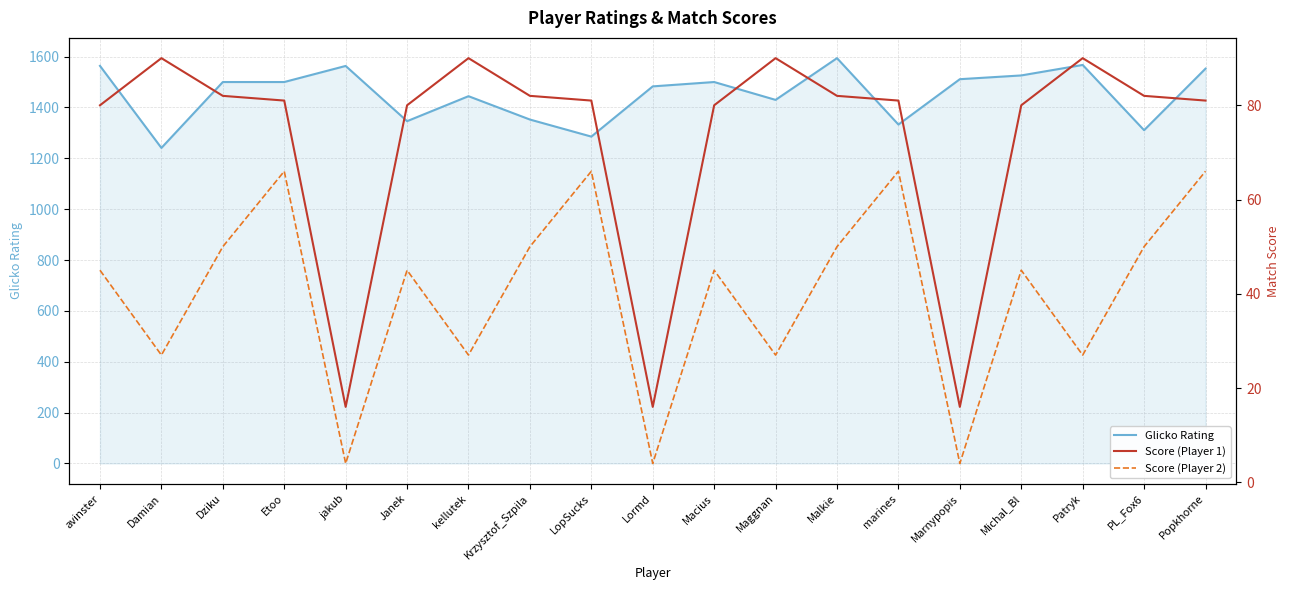

Which series has the largest total across all categories?

Glicko Rating